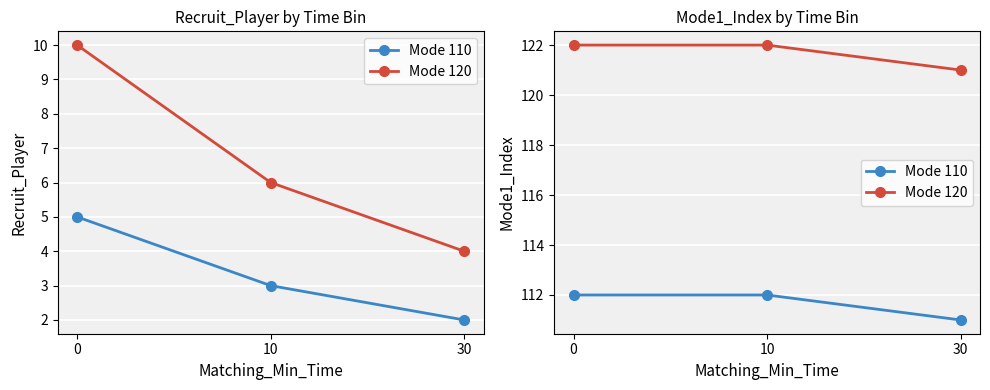

Between 0 and 10, which series saw the biggest shift?

Mode 110